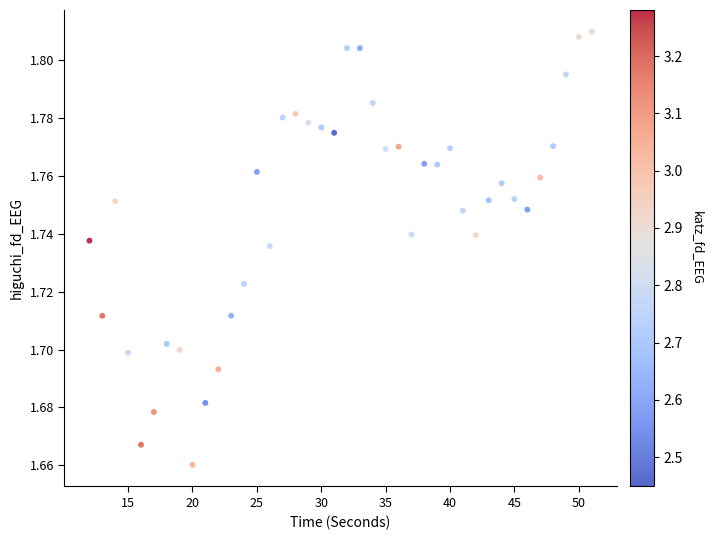

What is the range of X values (max minus min)?

39.0